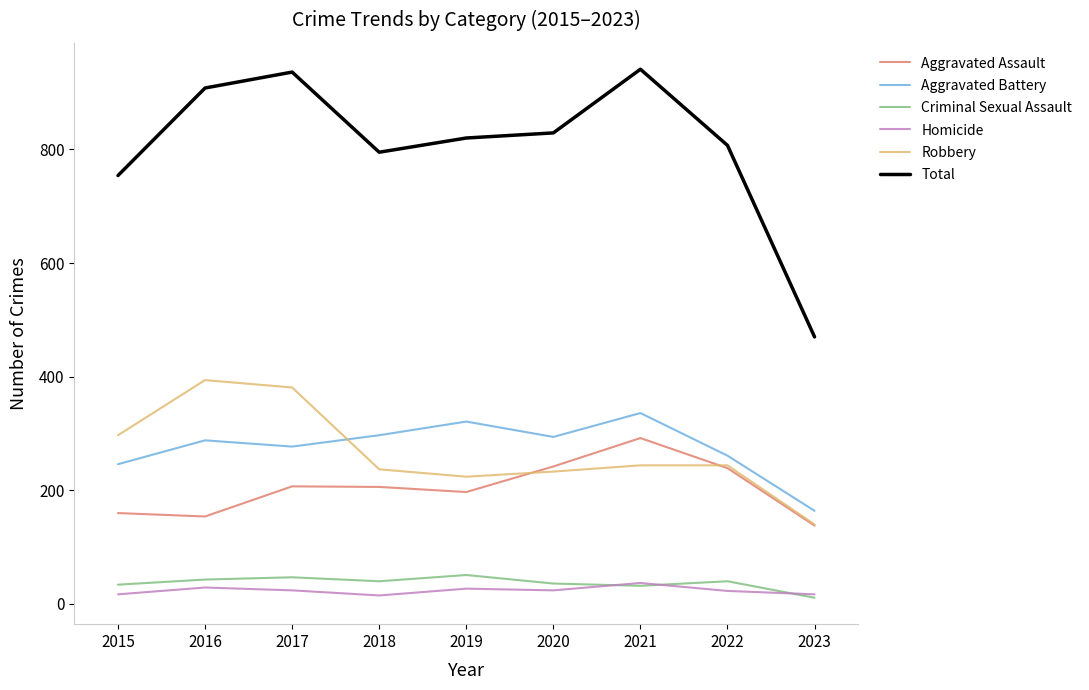

How many lines are shown in the chart?

6